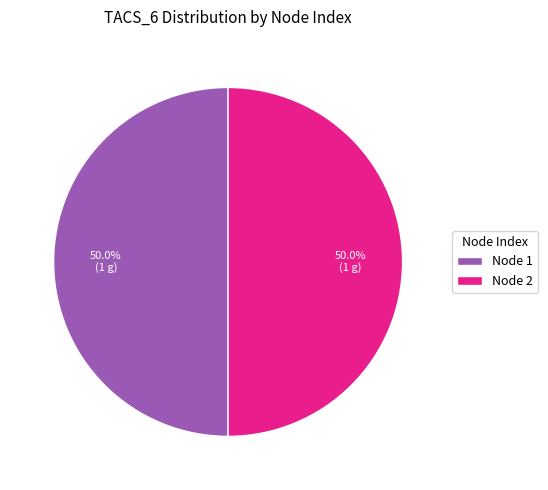

What is the ratio of the value at Node 2 to the value at Node 1?

1.0